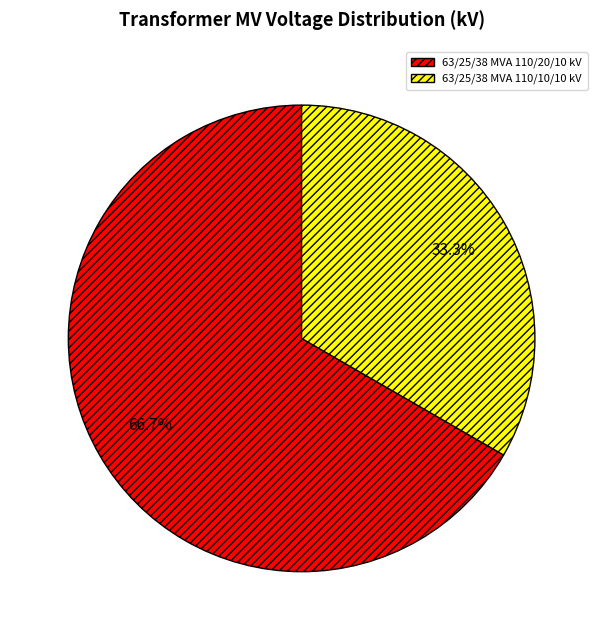

Rank the categories by value from highest to lowest.

63/25/38 MVA 110/20/10 kV, 63/25/38 MVA 110/10/10 kV